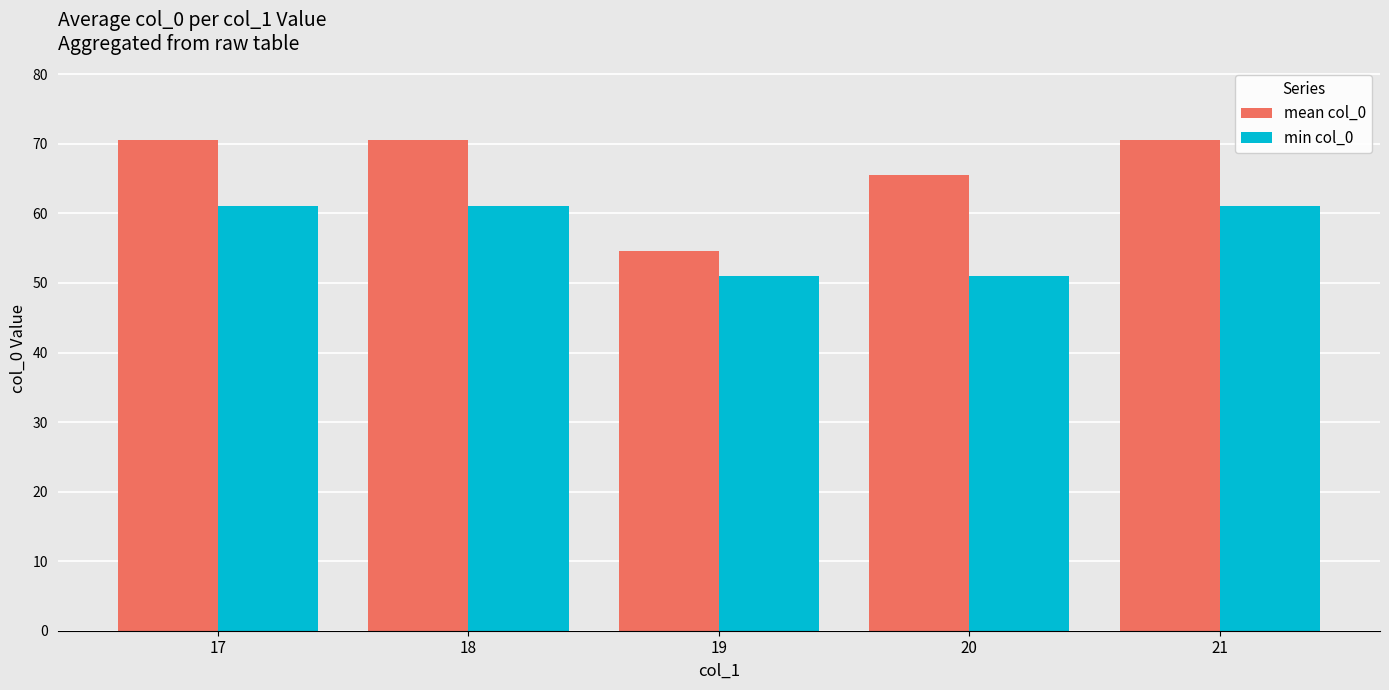

What is the difference between the min col_0 values at 18 and 20?

10.0